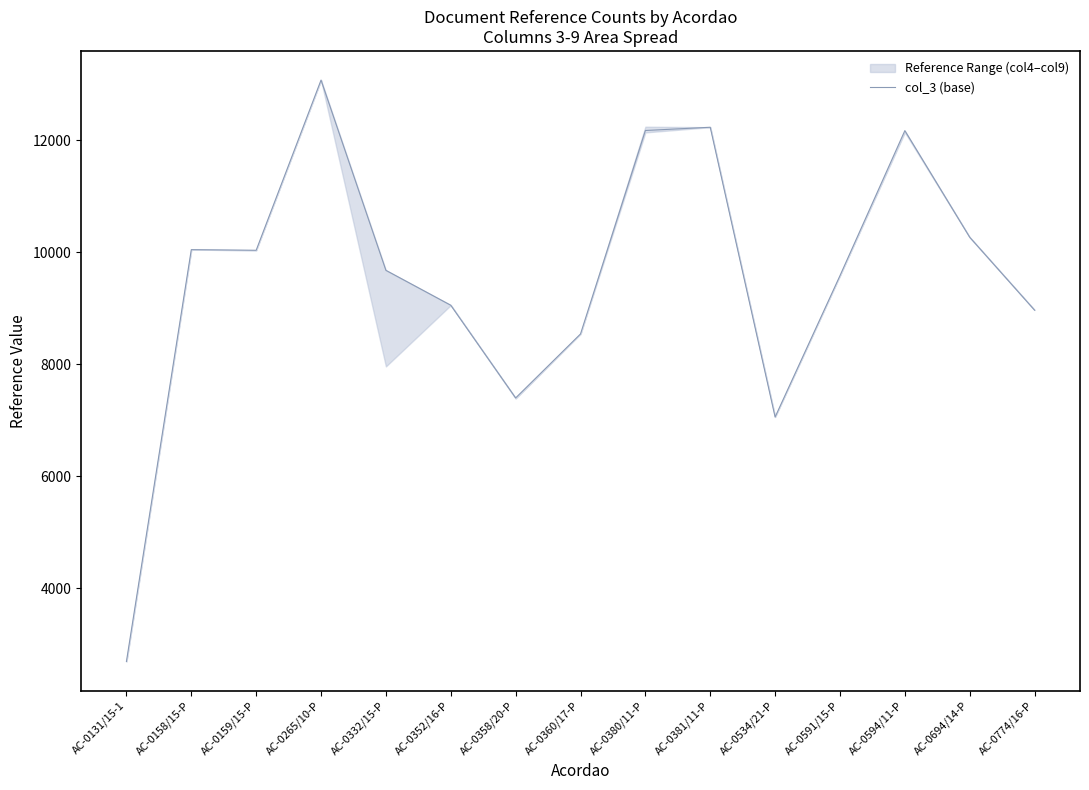

Which label corresponds to the largest value in the chart?

AC-0265/10-P